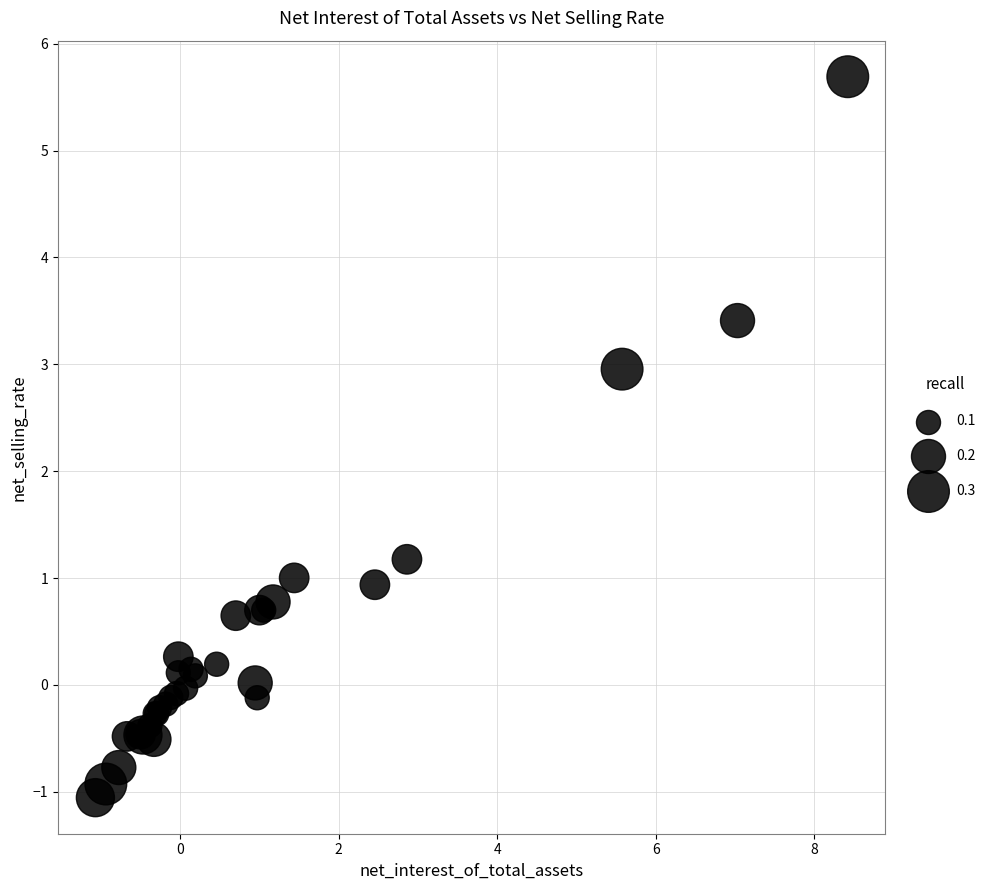

What Y value in the scatter plot is closest to 2?

1.2